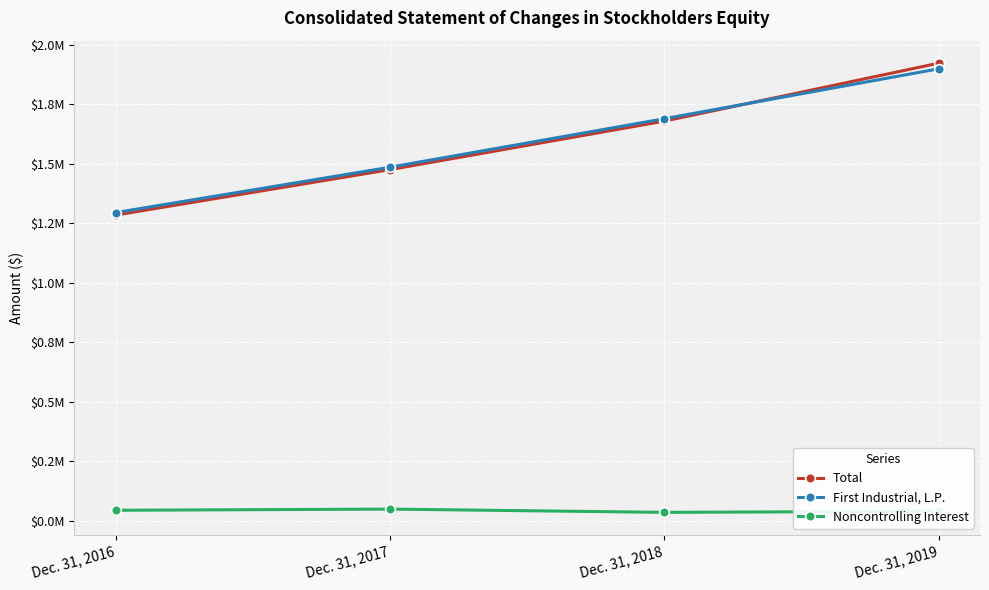

What is the difference between the maximum and second lowest values in the Noncontrolling Interest series?

9077